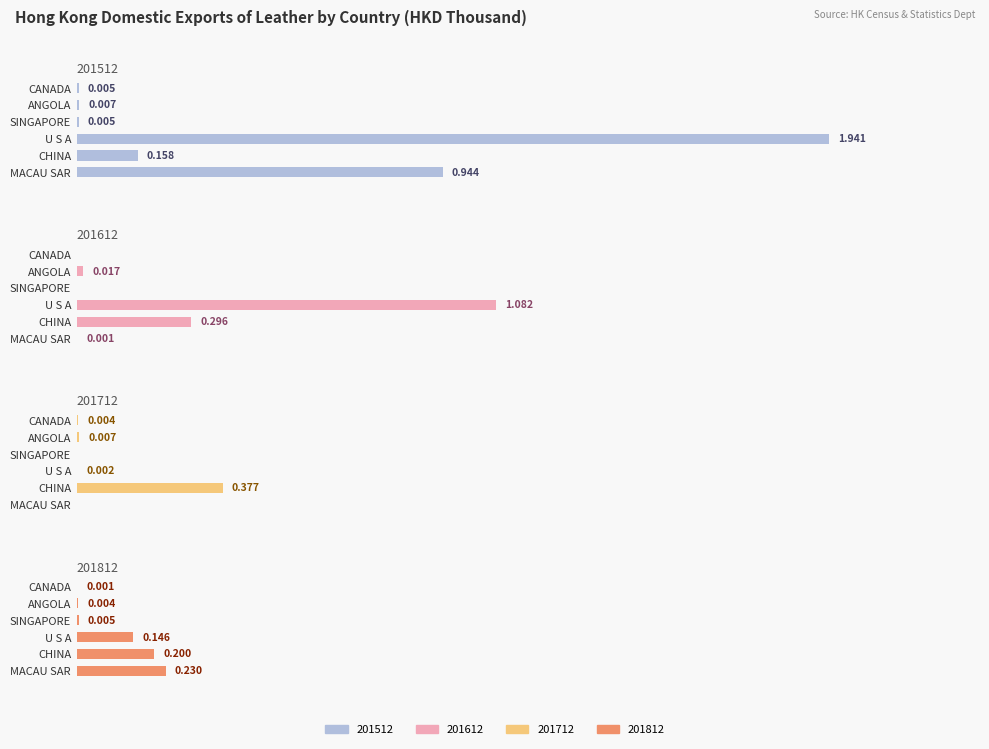

How many values in the 201712 series exceed 0?

4